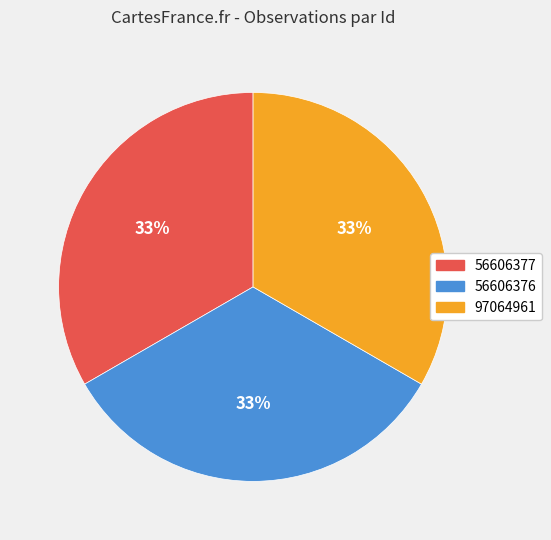

Is it true that 56606376 is 33% of the pie?

True